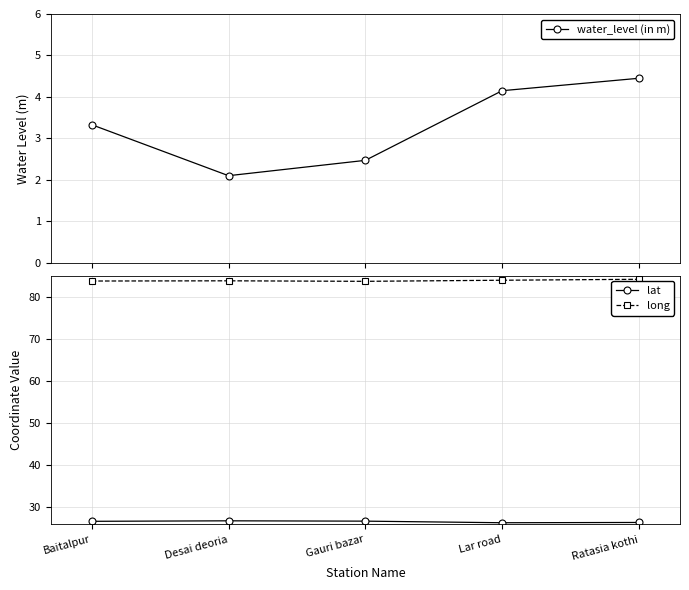

Which has a higher value, Baitalpur or Desai deoria?

Baitalpur